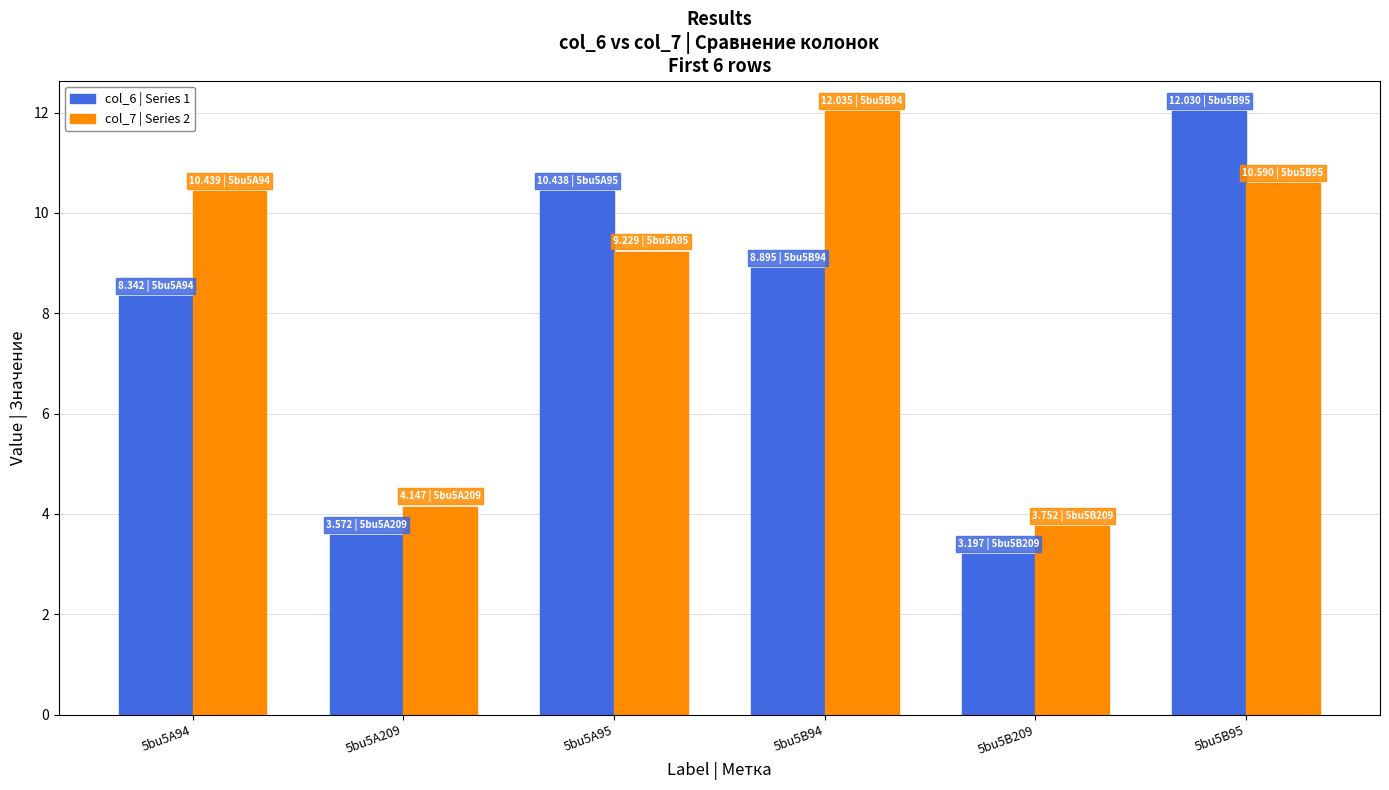

What is the sum of the col_7 | Series 2 values at 5bu5B209 and 5bu5A209?

7.9